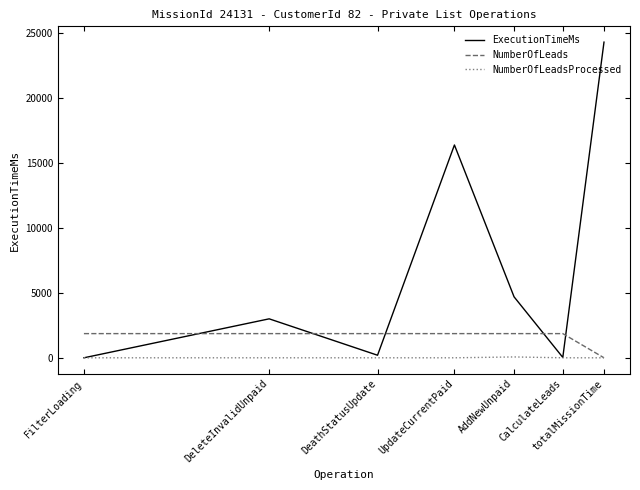

Which series has the largest total across all categories?

ExecutionTimeMs